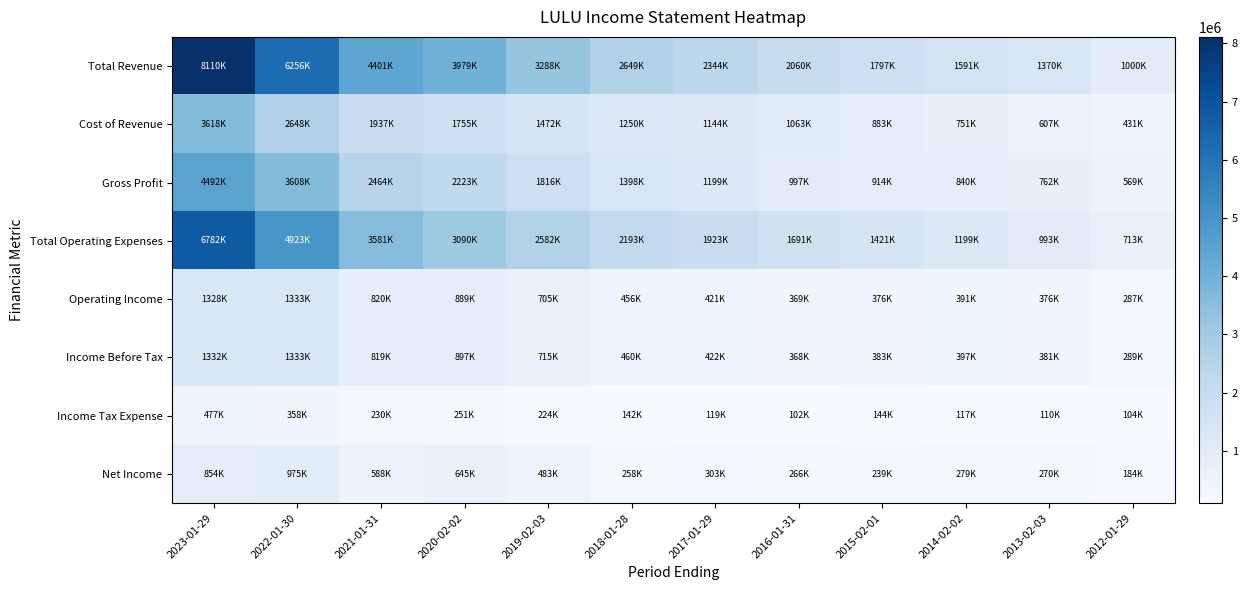

At which category is the sum across all series the highest?

2023-01-29